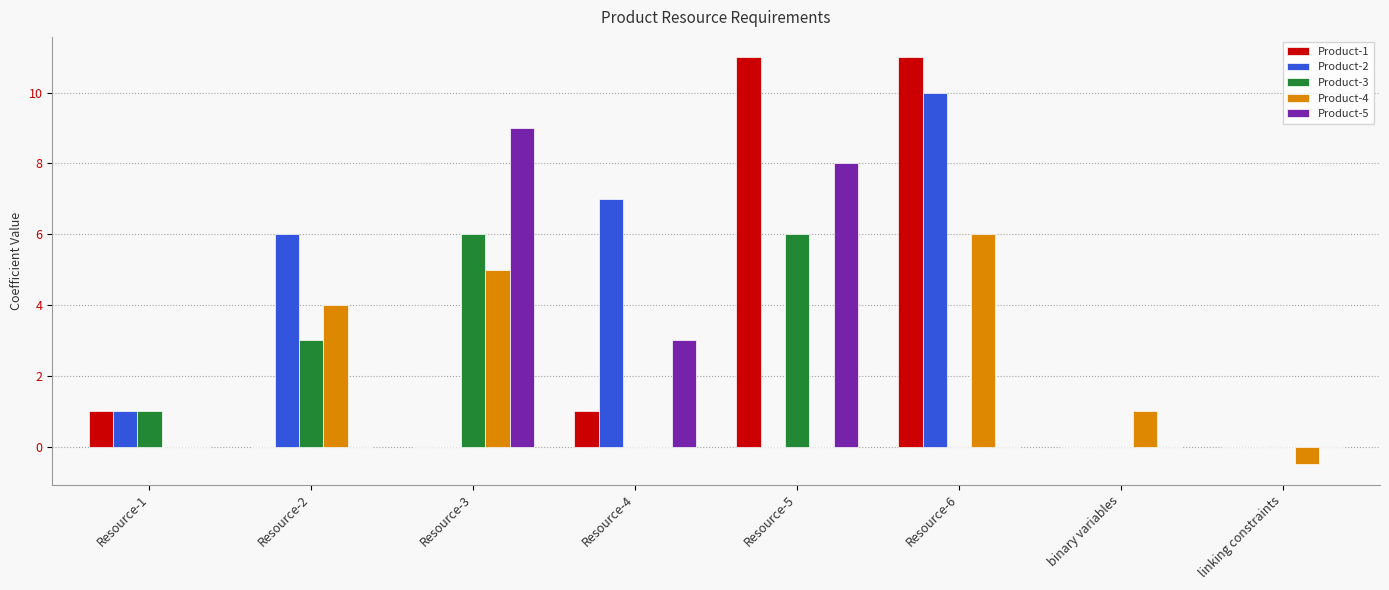

What is the sum of the Product-2 values at binary variables and Resource-2?

6.0